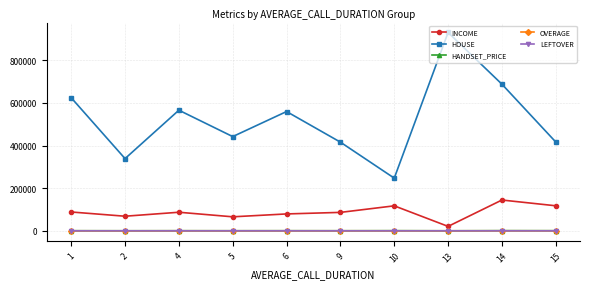

What is the difference between the maximum and minimum values in the LEFTOVER series?

67.6